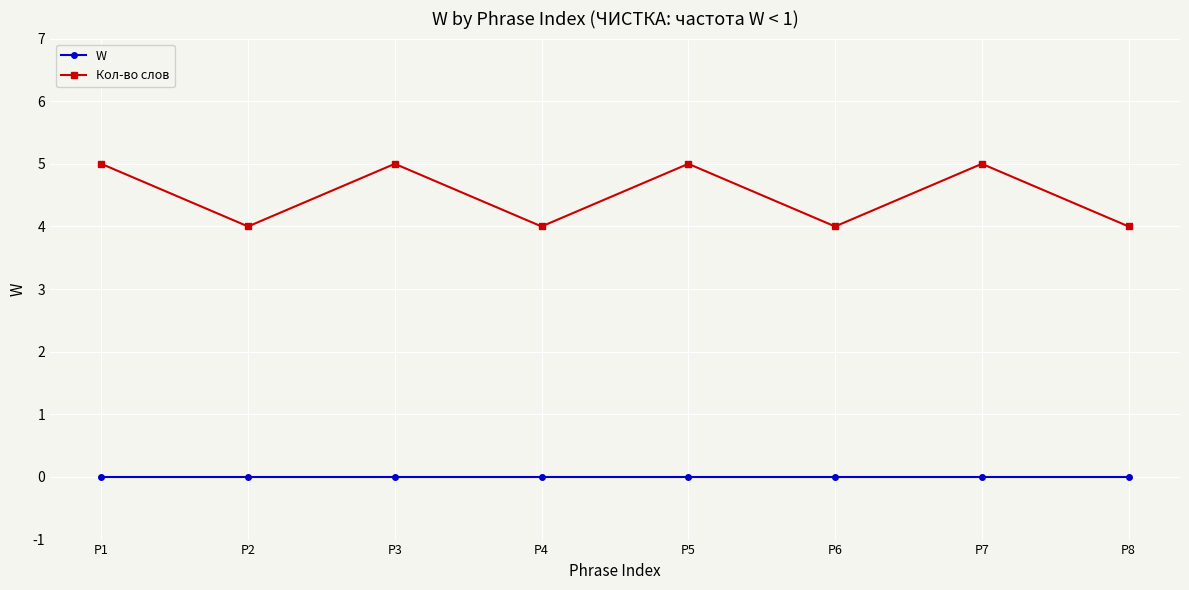

True or false: W and Кол-во слов intersect in this chart.

False